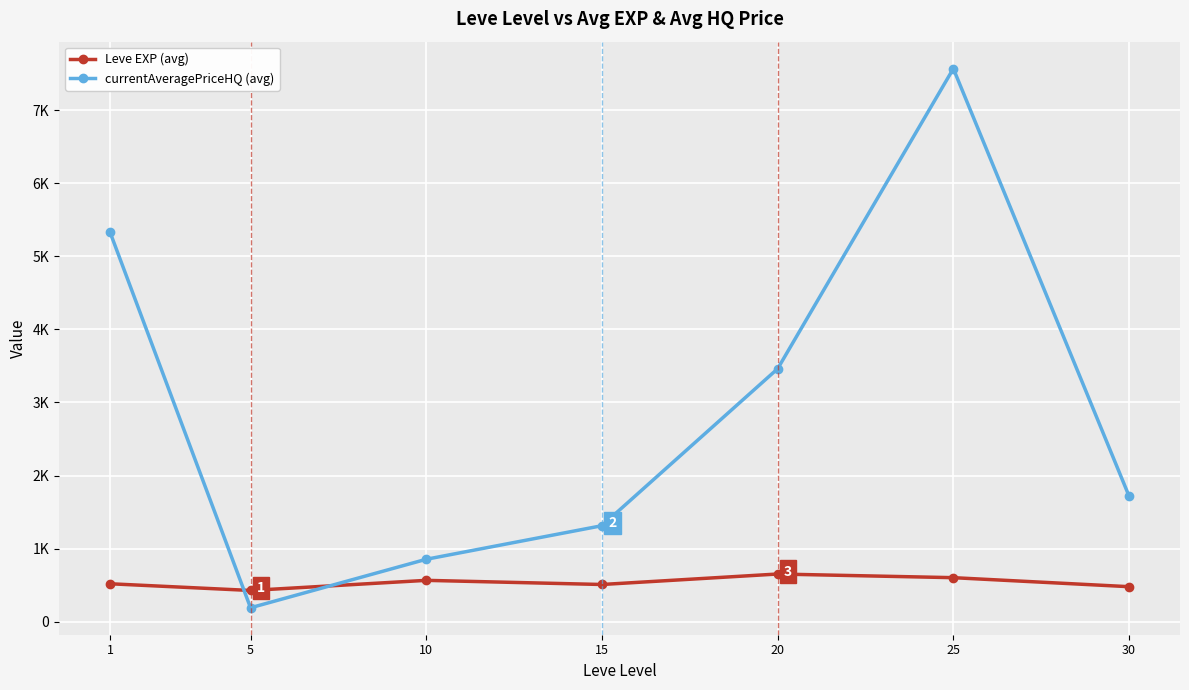

Reading left to right, list all the values displayed in this chart.

Leve EXP (avg): 520.0	428.3	566.7	510.0	653.3	603.3	480.0
currentAveragePriceHQ (avg): 5331.2	191.7	855.0	1314.2	3461.2	7566.7	1719.7